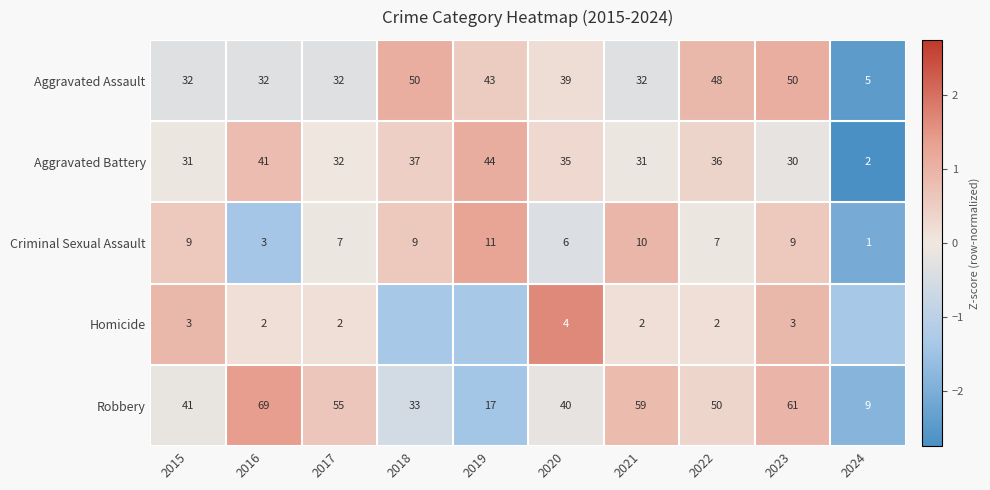

Is the value of Aggravated Assault at 2019 greater than the value of Aggravated Battery at 2024?

Yes